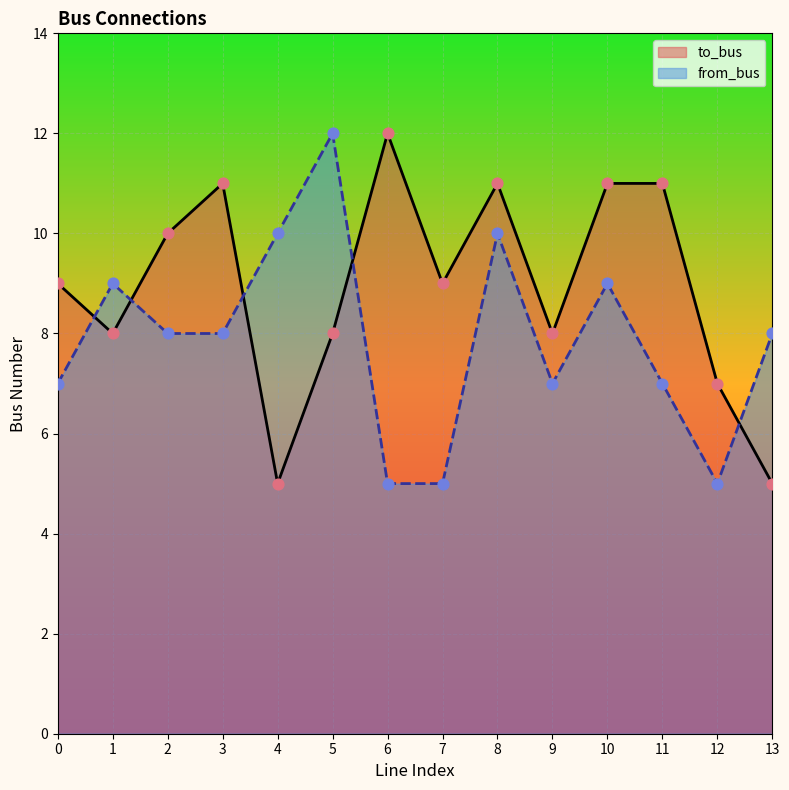

Which series has the largest total across all categories?

to_bus